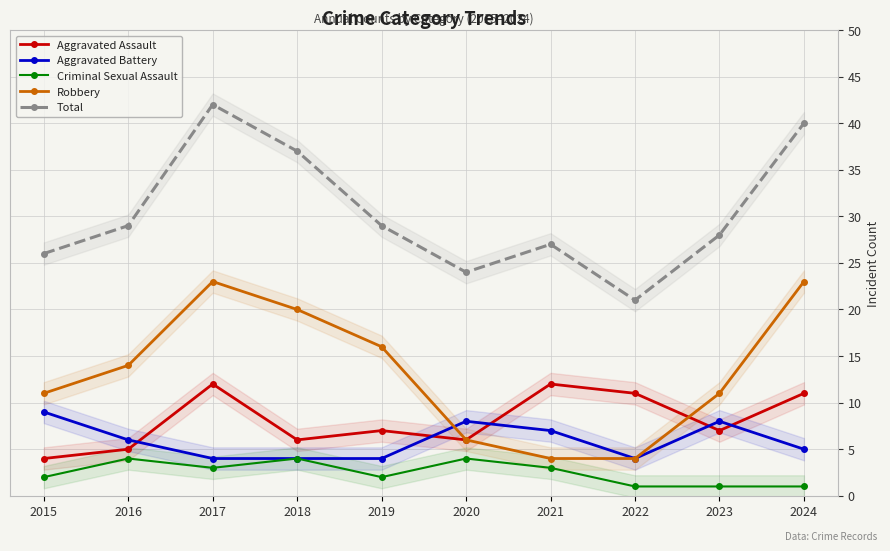

True or false: Total and Aggravated Battery cross at least once.

False